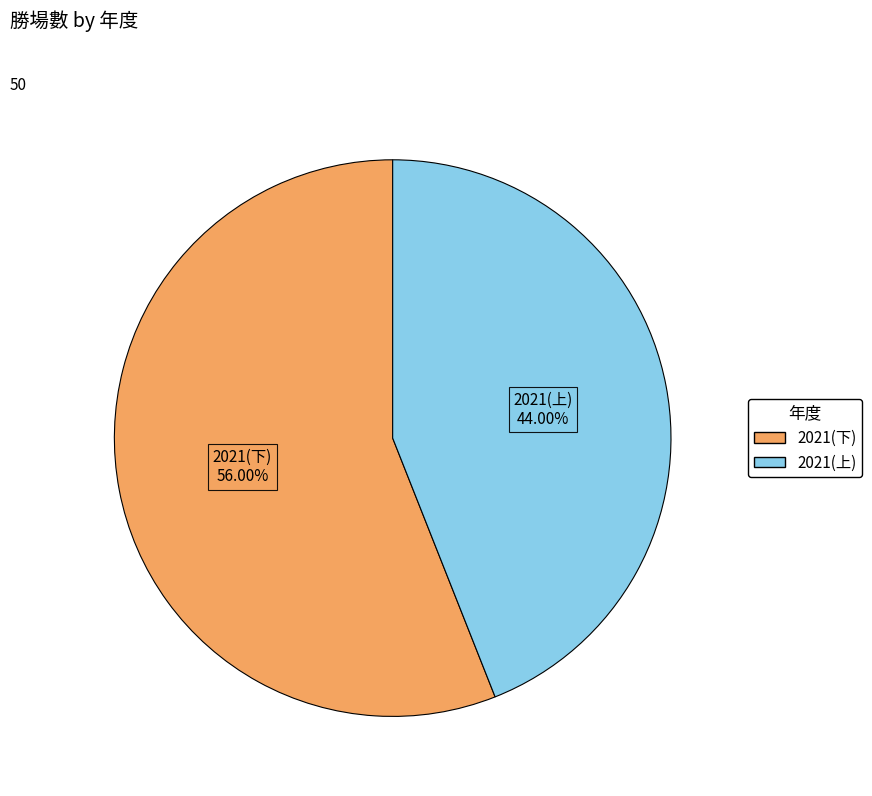

What portion of the pie excludes 2021(上)?

56.0%